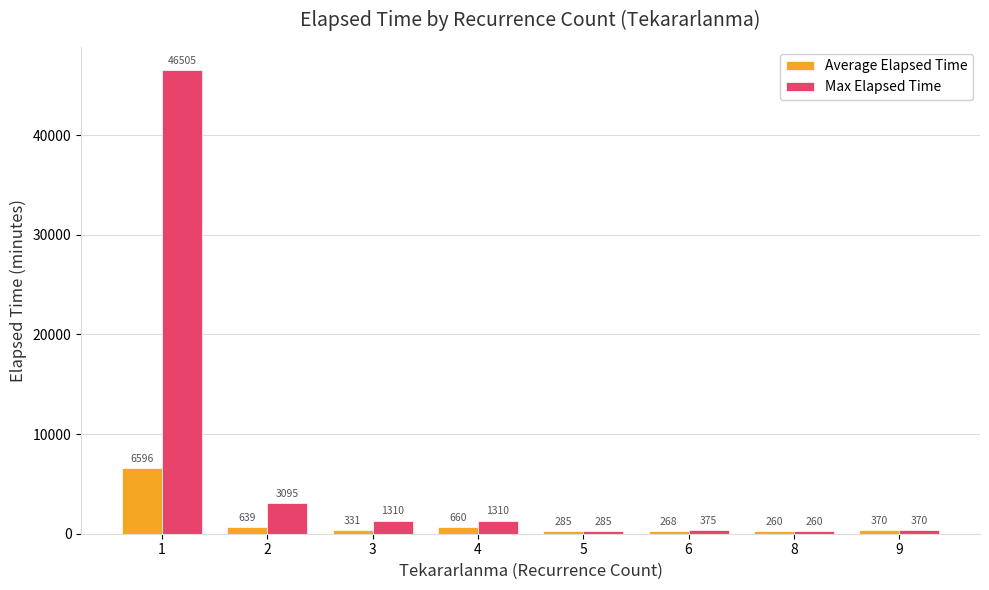

Is it true that Average Elapsed Time equals 4237.3 at 1?

False